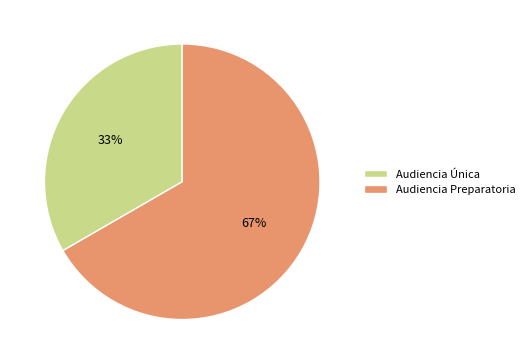

Rank the categories by value from highest to lowest.

Audiencia Preparatoria, Audiencia Única